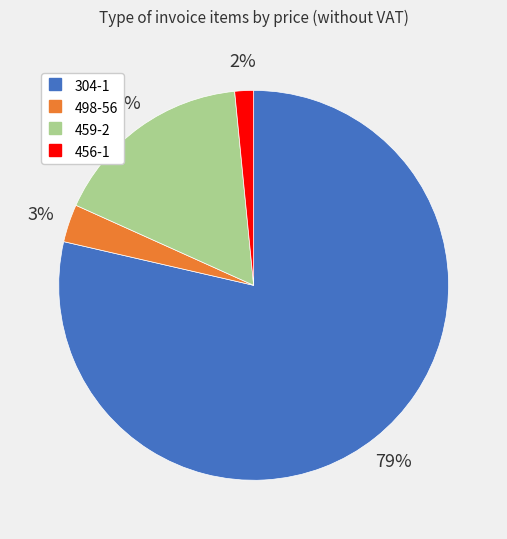

Rank the categories by value from highest to lowest.

304-1, 459-2, 498-56, 456-1